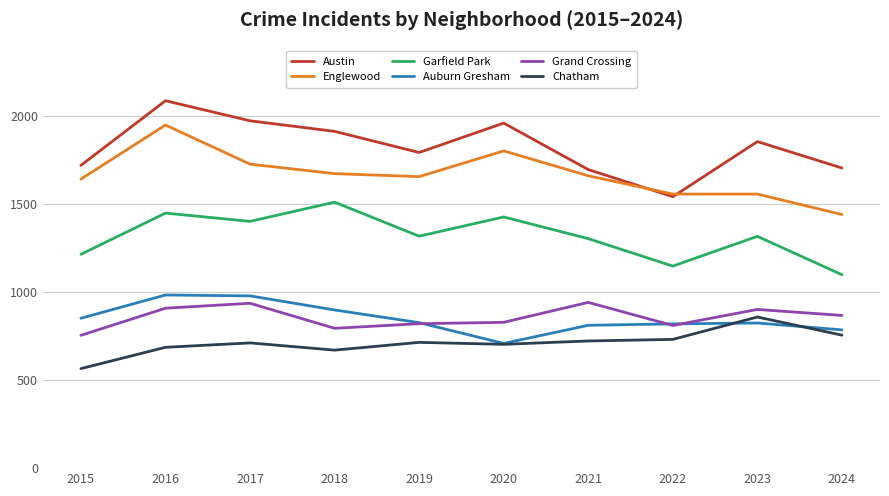

The Grand Crossing series shows 901 at 2023. True or false?

True